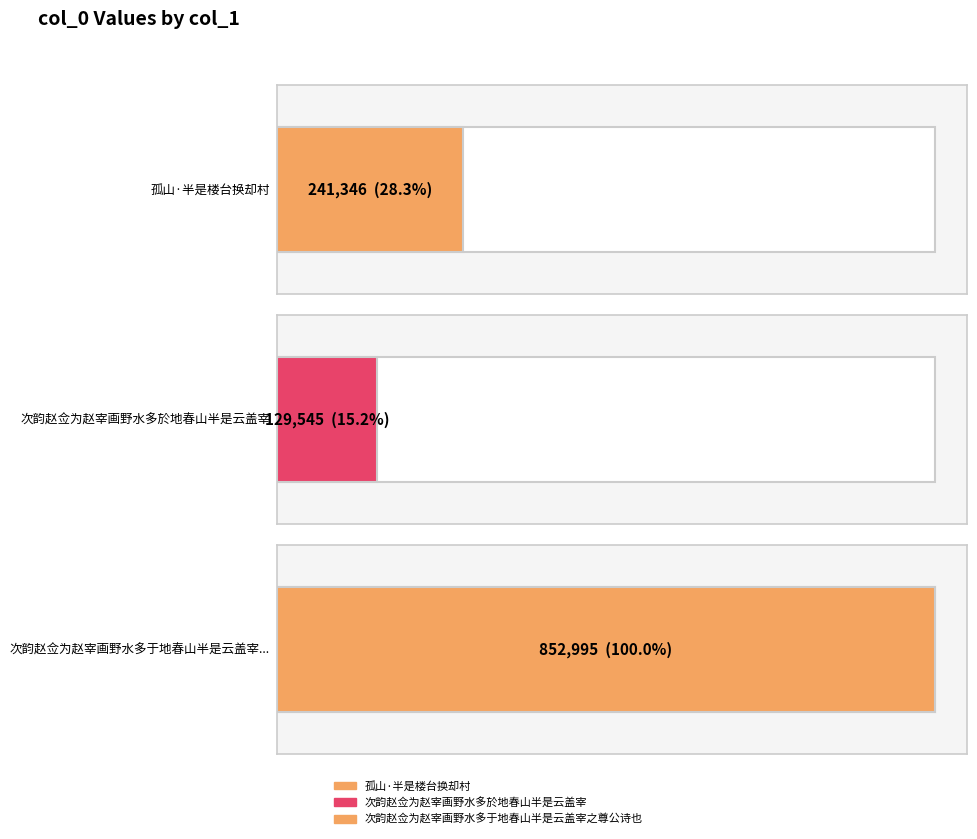

At which label is the value closest to 491270?

孤山·半是楼台换却村